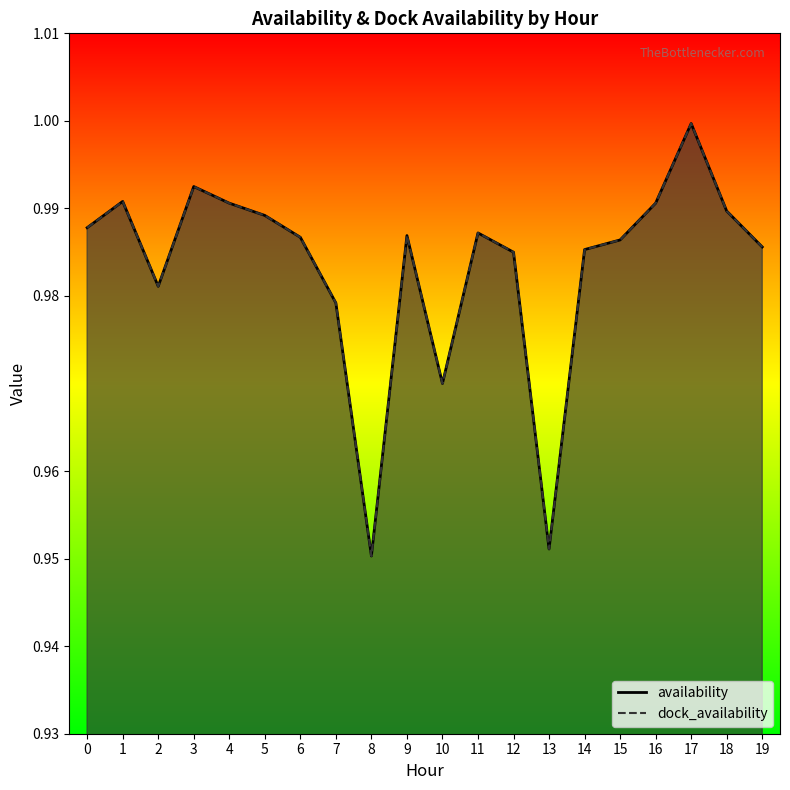

What are all the series names shown in the legend?

availability, dock_availability